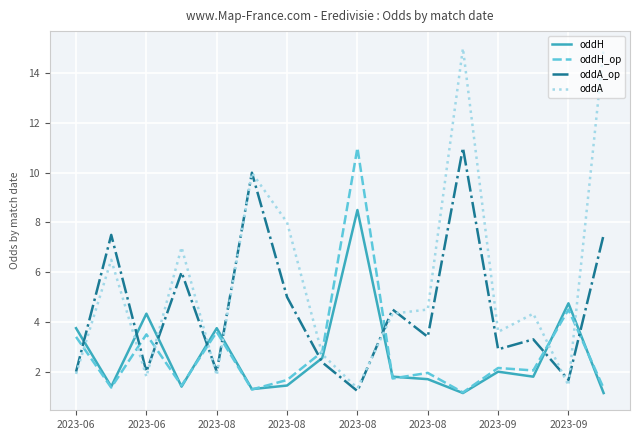

What is the maximum value for oddH?

8.5